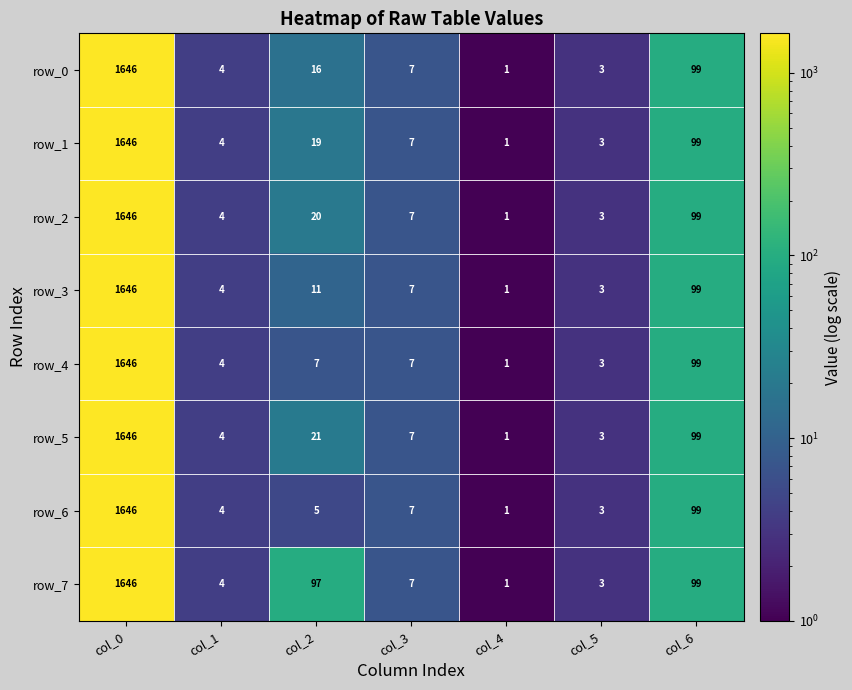

What is the difference between the second highest and second lowest values in the row_4 series?

96